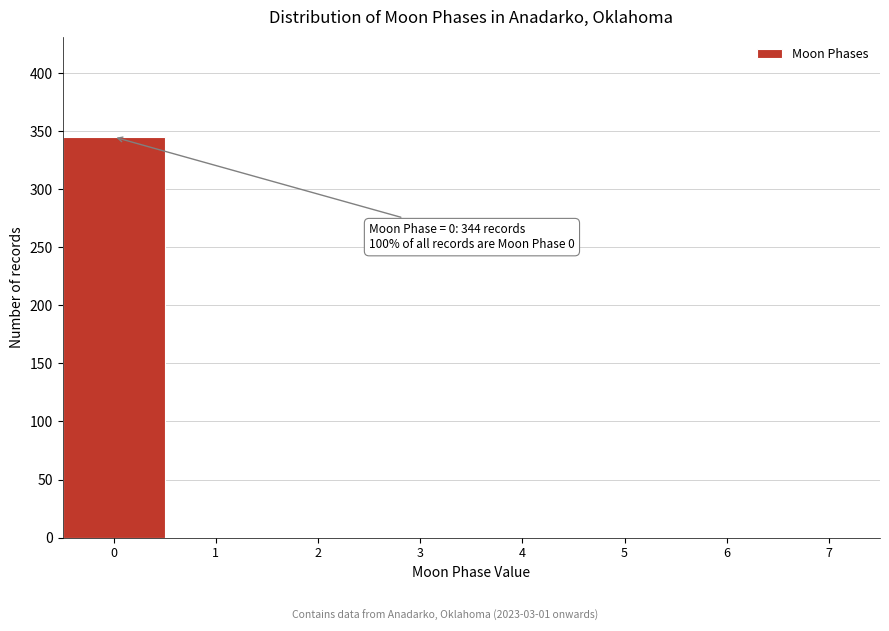

Which range on the x-axis has the tallest bar?

-0.5 to 0.5